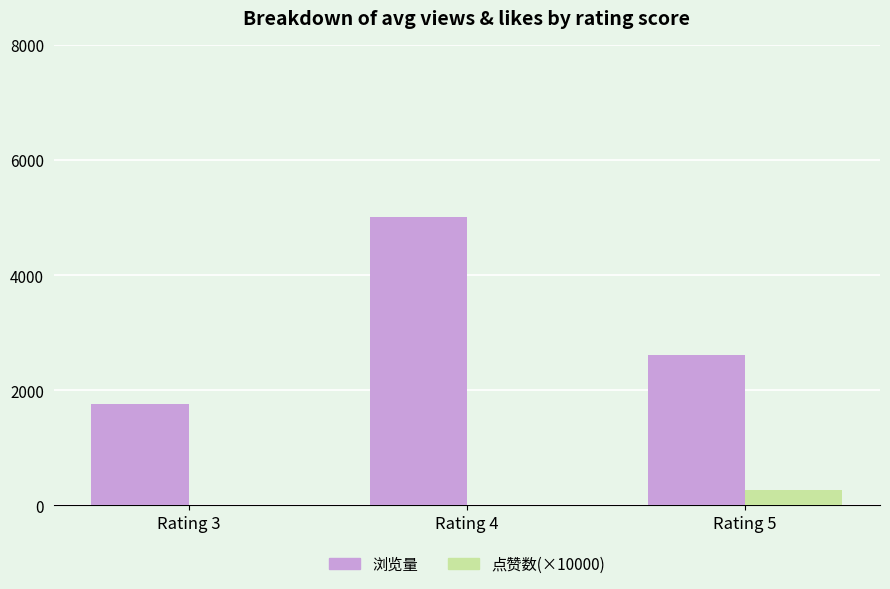

What is the sum of all 浏览量 values?

9381